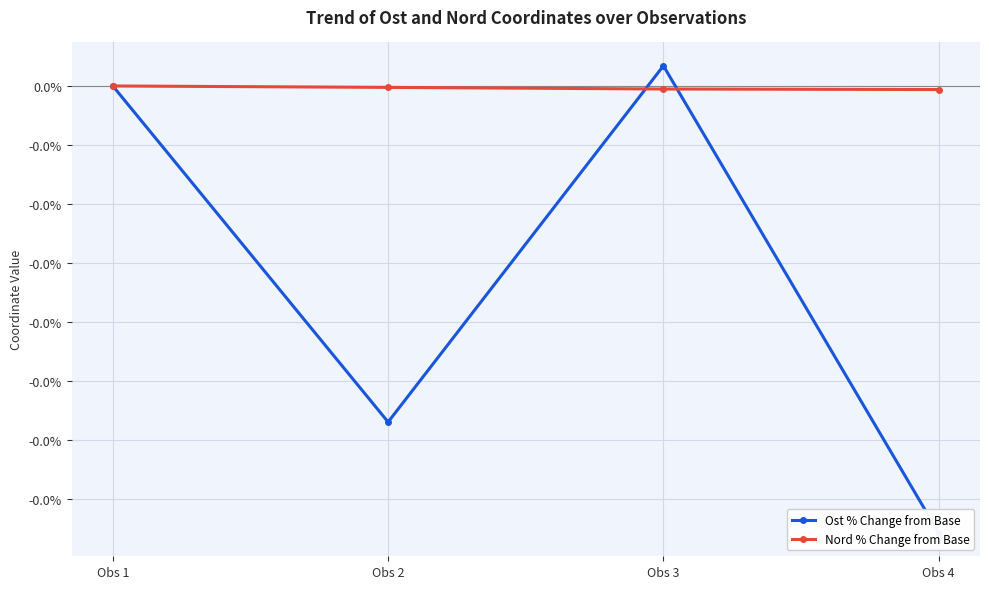

True or false: Nord % Change from Base has a value of -0.0 at Obs 4.

False